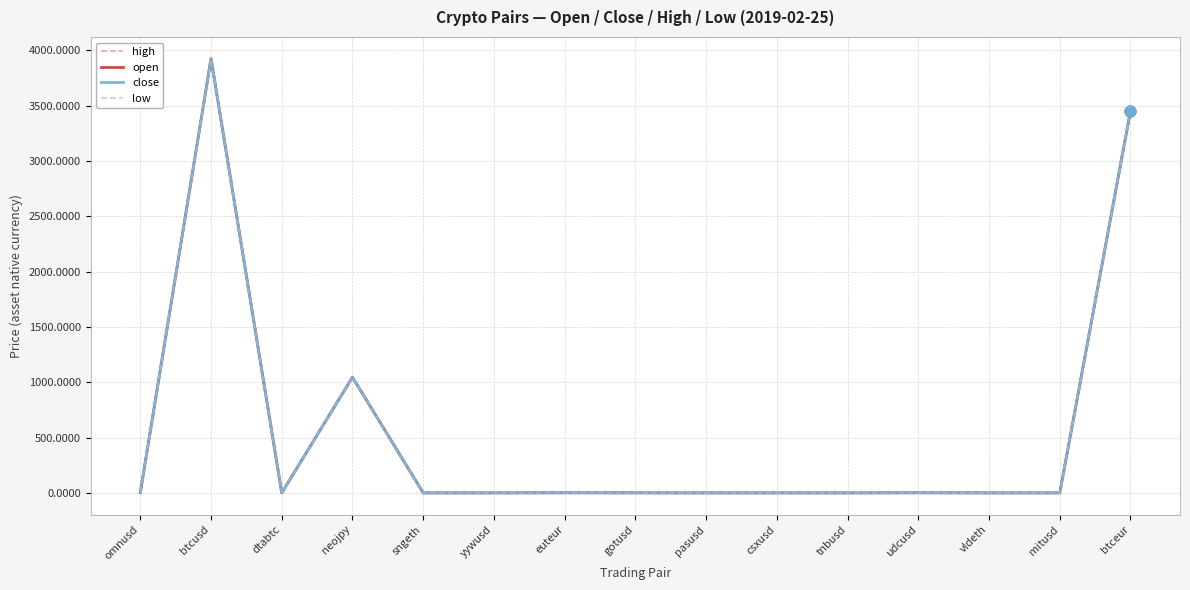

At how many categories does at least one series exceed 3709?

1